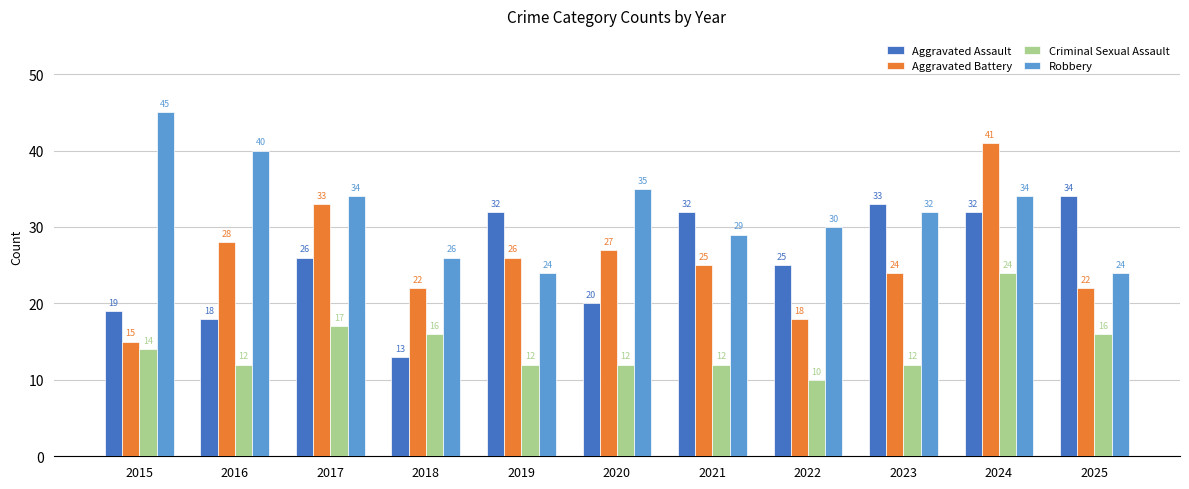

What is the maximum value for Aggravated Assault?

34